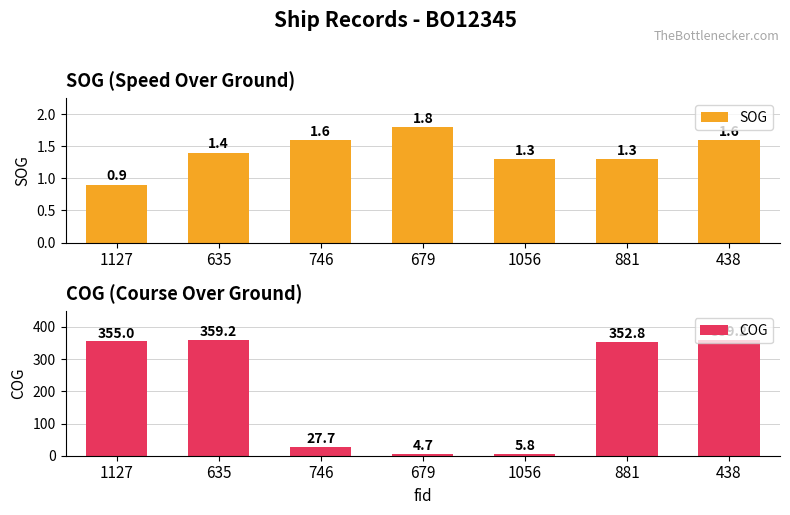

How many data points in COG are above 352?

4